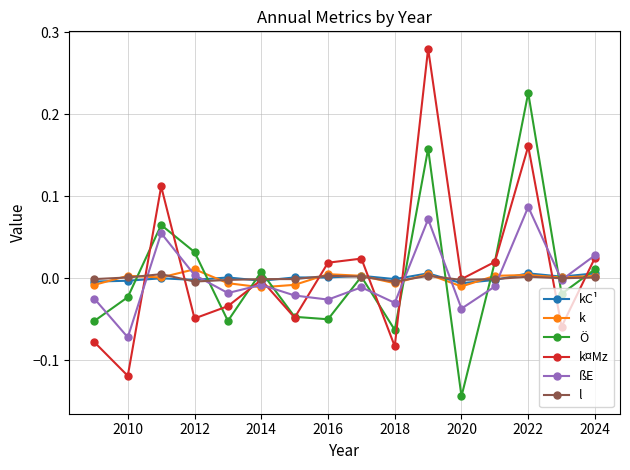

True or false: ßE has more than 1 points higher than both neighbors.

True